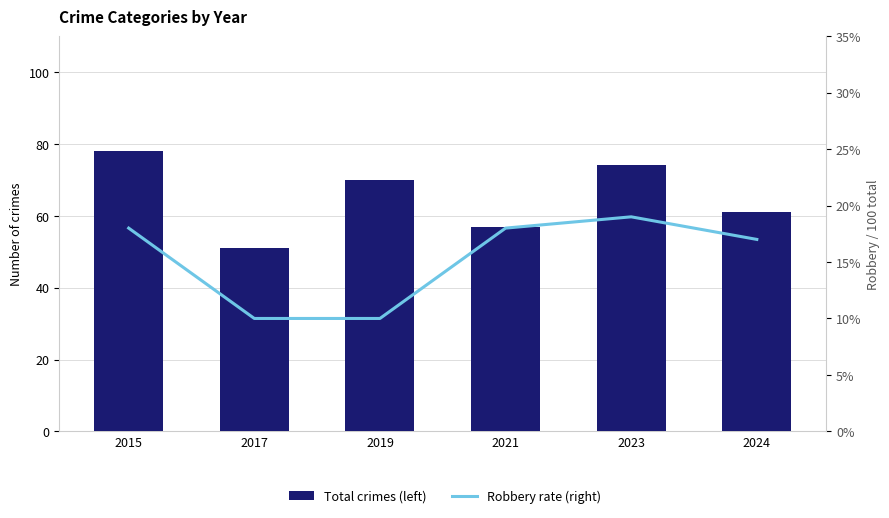

List the series in order of their overall mean, highest first.

Total crimes (left), Robbery rate (right)